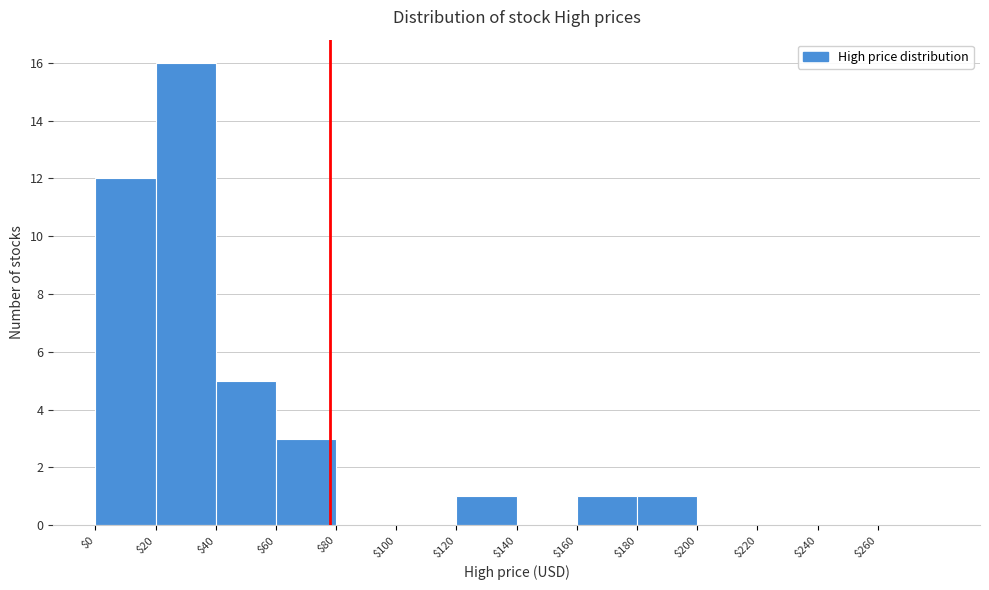

Which range on the x-axis has the tallest bar?

20 to 40